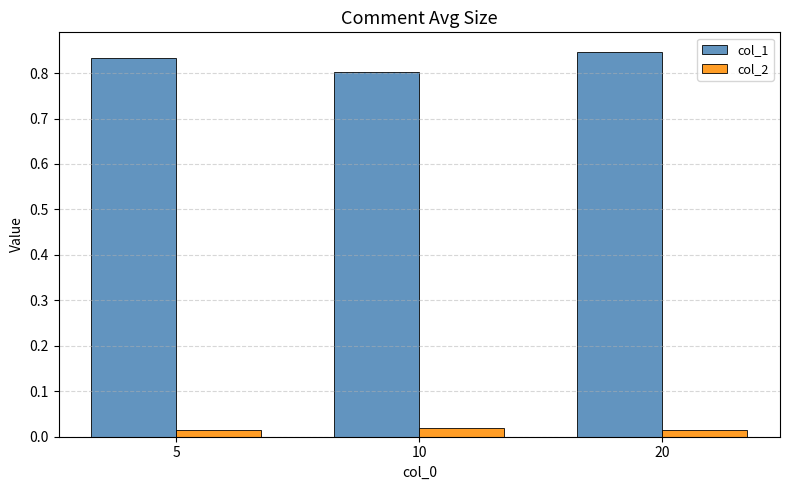

Does the chart contain any negative values?

No